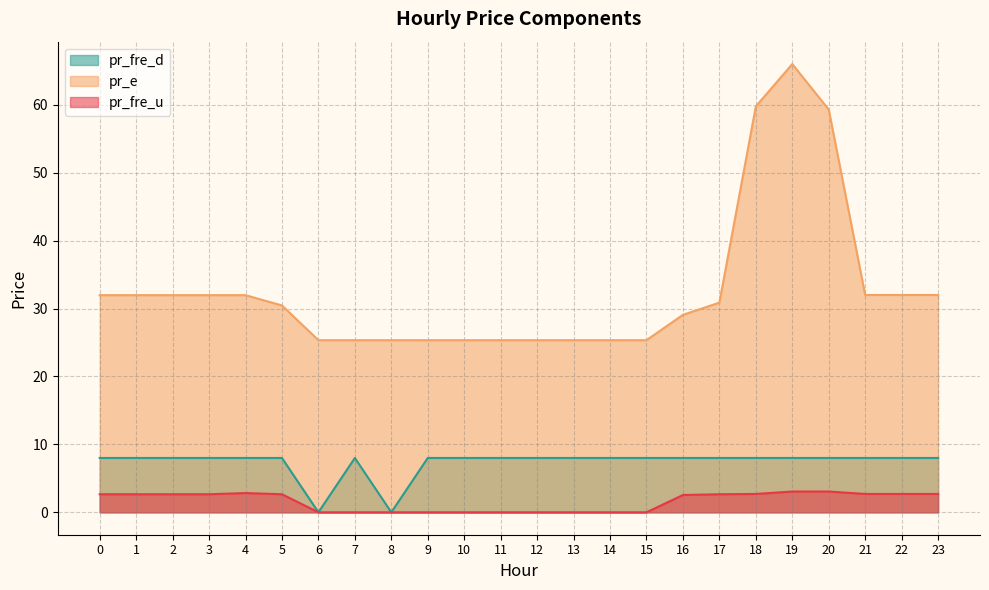

Reading left to right, transcribe all the data shown in this chart.

pr_fre_u: 2.7	2.7	2.7	2.7	2.8	2.7	0.0	0.0	0.0	0.0	0.0	0.0	0.0	0.0	0.0	0.0	2.5	2.7	2.7	3.1	3.1	2.7	2.7	2.7
pr_e: 32.0	32.0	32.0	32.0	32.0	30.5	25.3	25.3	25.3	25.3	25.3	25.3	25.3	25.3	25.3	25.3	29.1	30.9	59.8	66.0	59.3	32.0	32.0	32.0
pr_fre_d: 8.0	8.0	8.0	8.0	8.0	8.0	0.0	8.0	0.0	8.0	8.0	8.0	8.0	8.0	8.0	8.0	8.0	8.0	8.0	8.0	8.0	8.0	8.0	8.0